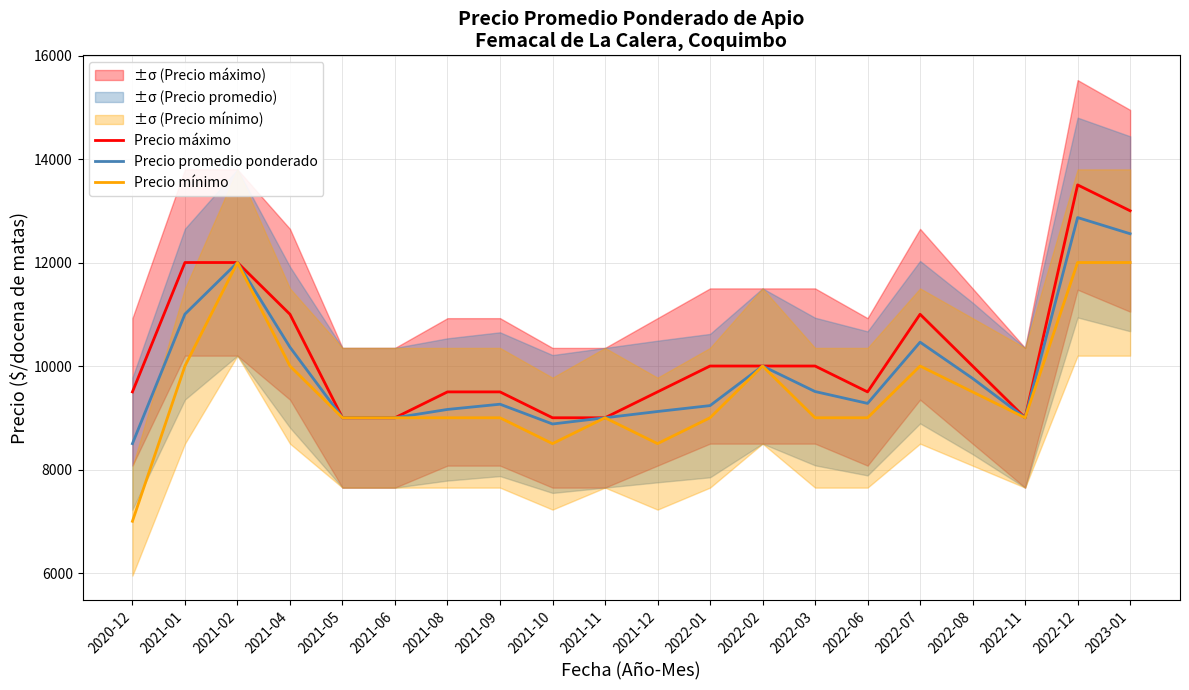

How many interior local valleys does the Precio promedio ponderado series have?

3